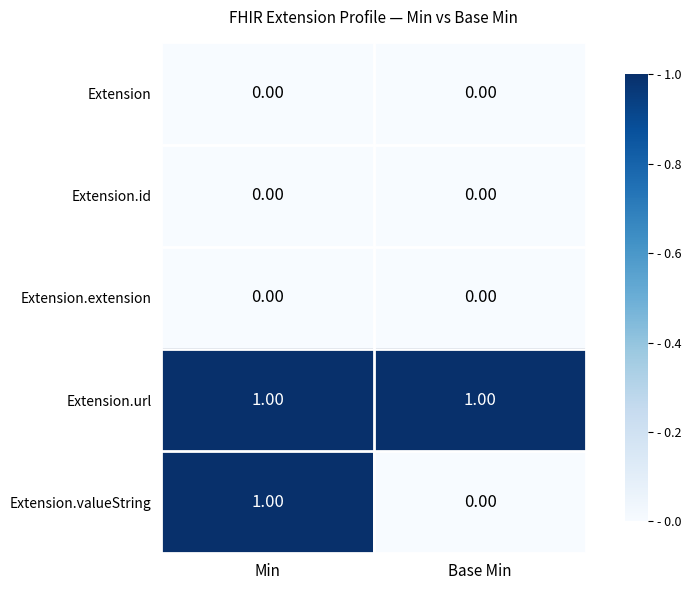

Which series has the largest total across all categories?

Extension.url